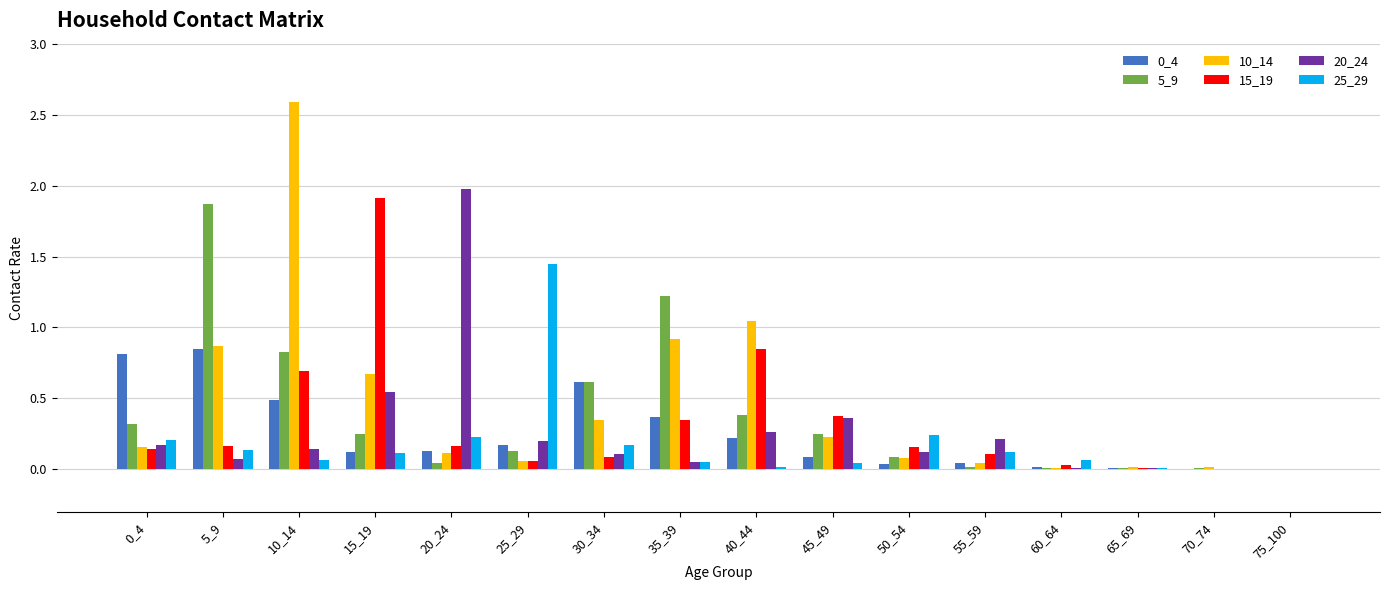

The 5_9 series shows 0.0 at 65_69. True or false?

True